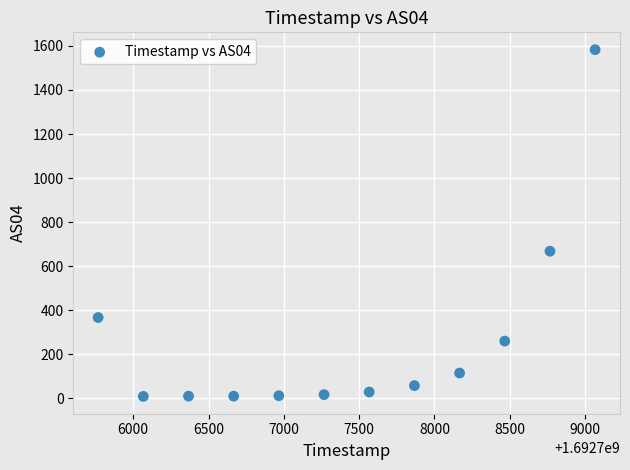

What is the average X value?

1692707417